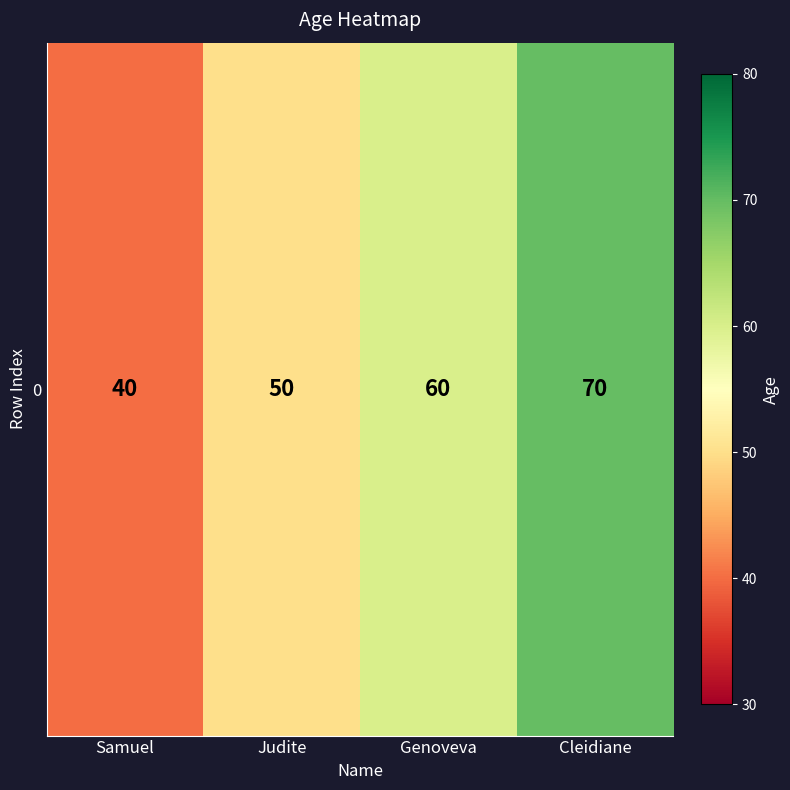

List the labels in order of value, largest first.

Cleidiane, Genoveva, Judite, Samuel